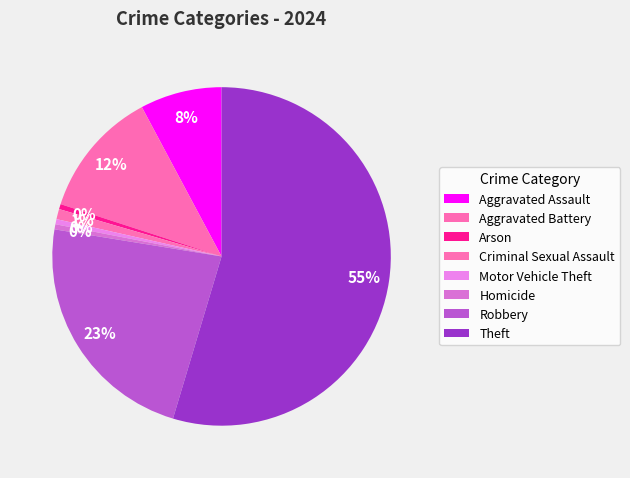

Is it true that Aggravated Battery is 12% of the pie?

True